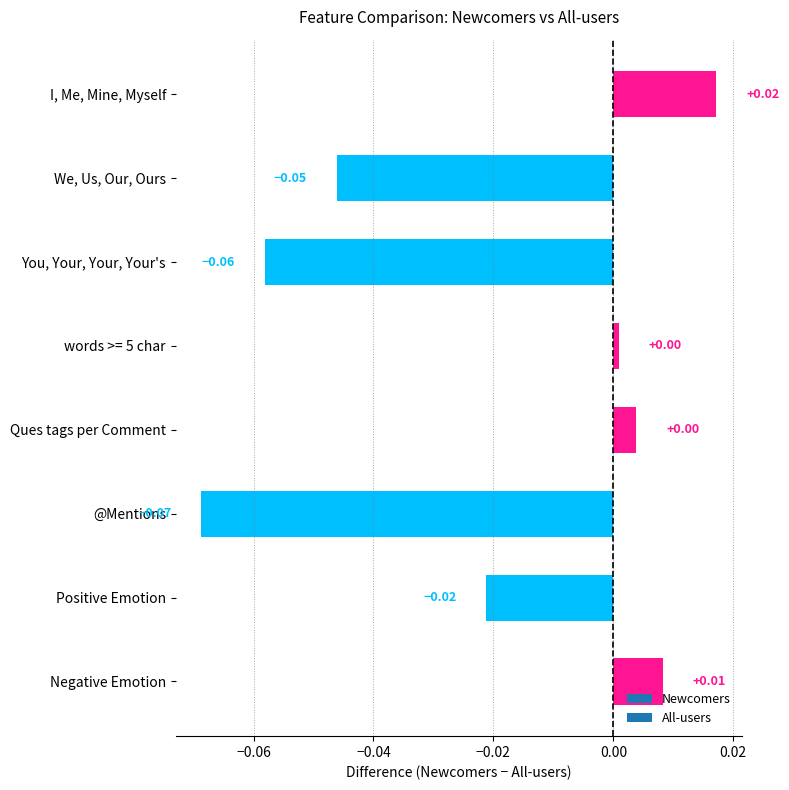

What is the label of the 2nd bar from the top?

We, Us, Our, Ours